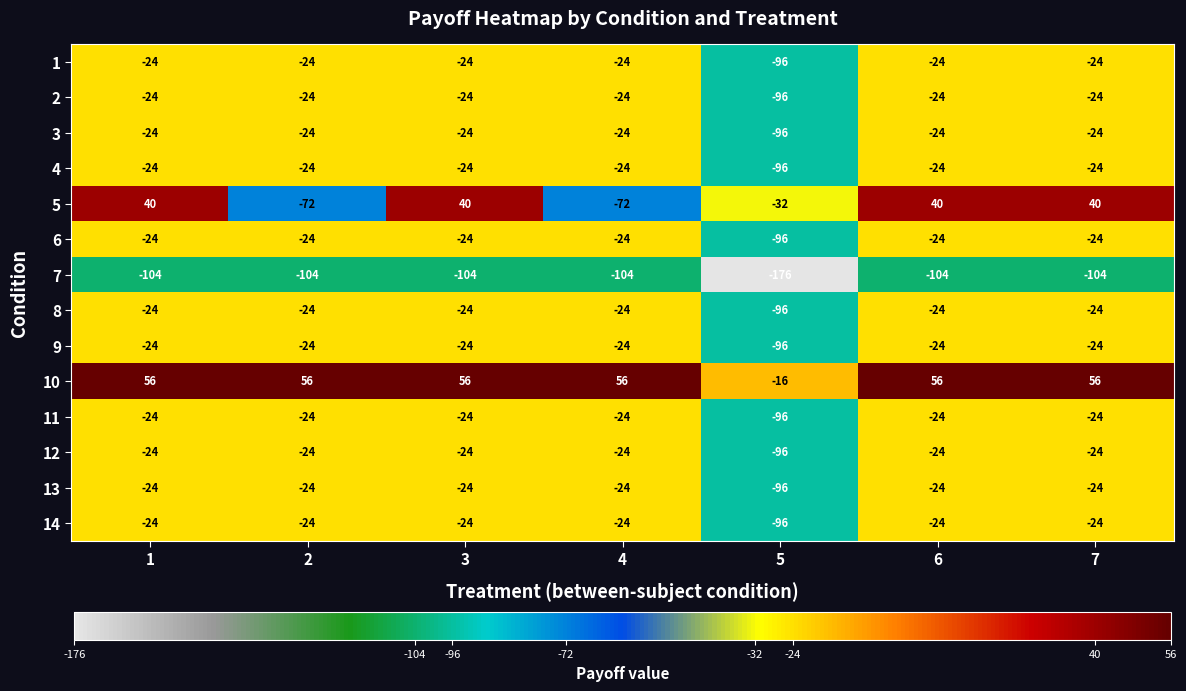

What is the sum of all 5 values?

-16